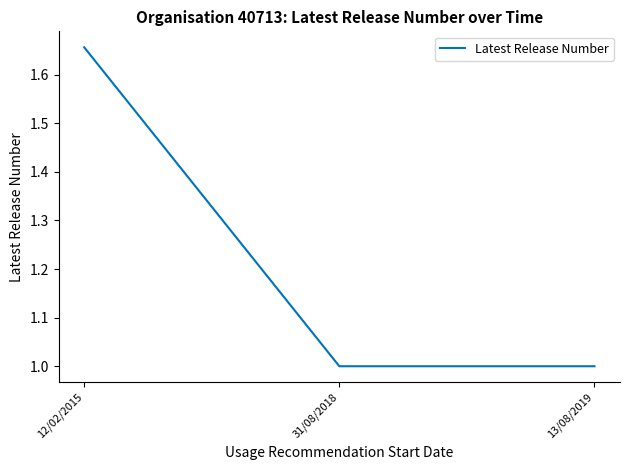

What is the smallest value displayed?

1.0